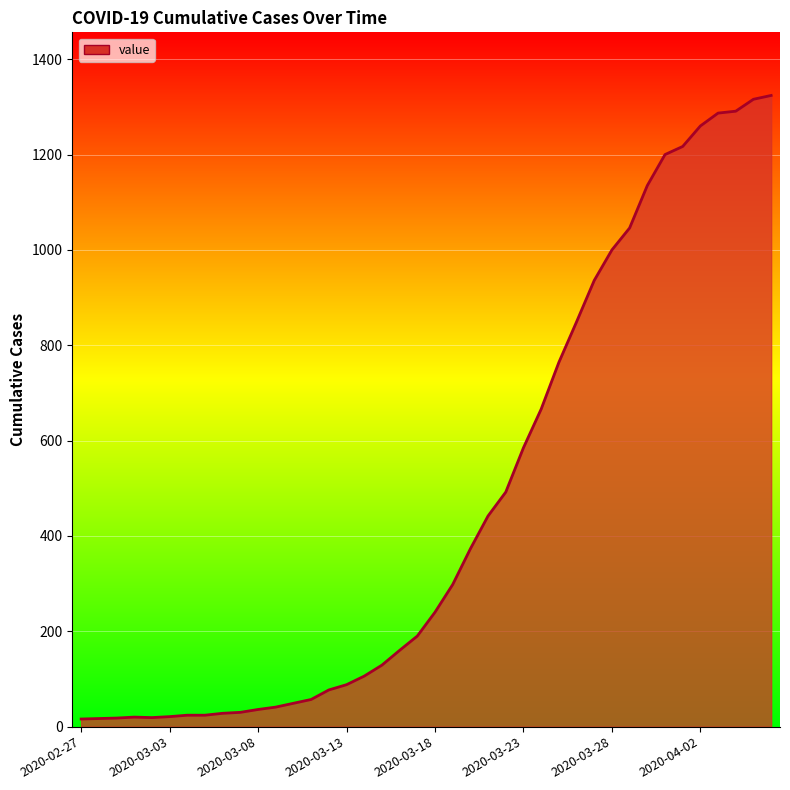

What is the difference between the maximum and minimum values?

1308